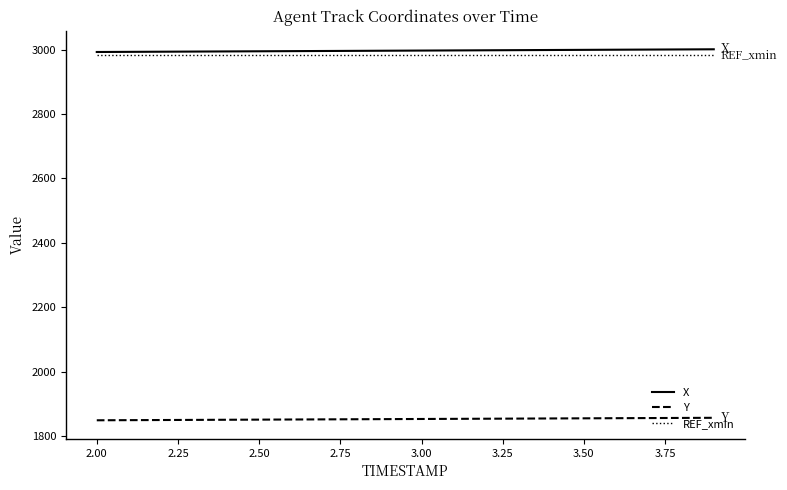

True or false: Y and X intersect in this chart.

False